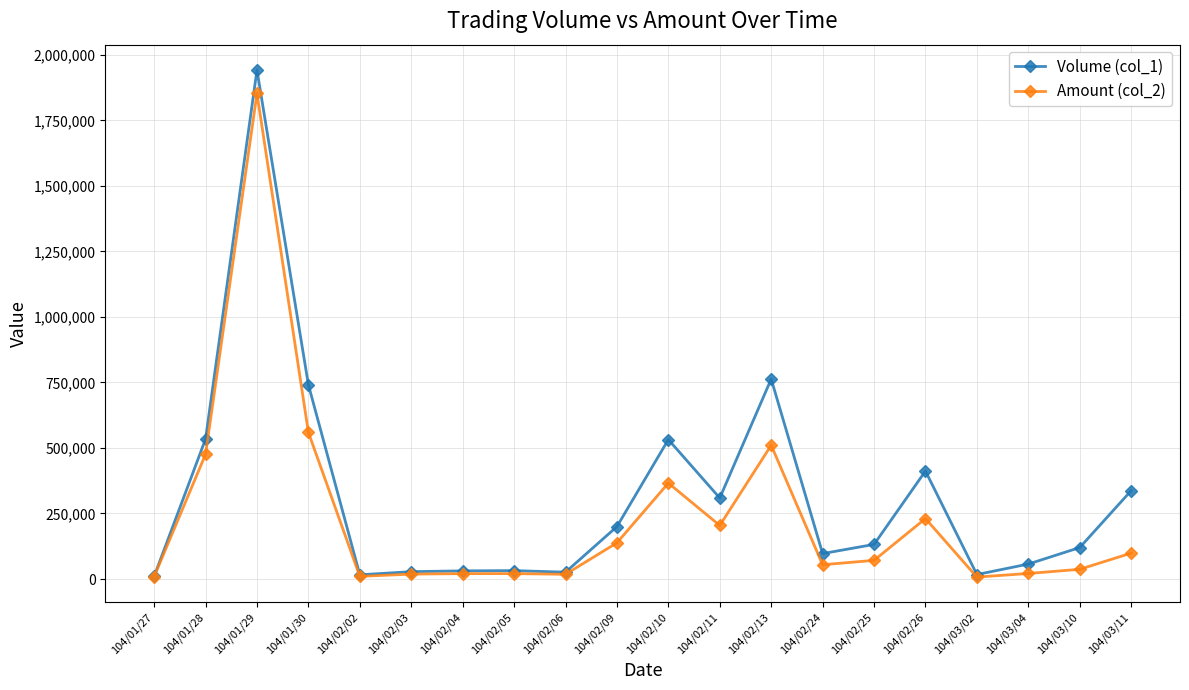

What is the spread (max minus min) of values at 104/02/26?

181390